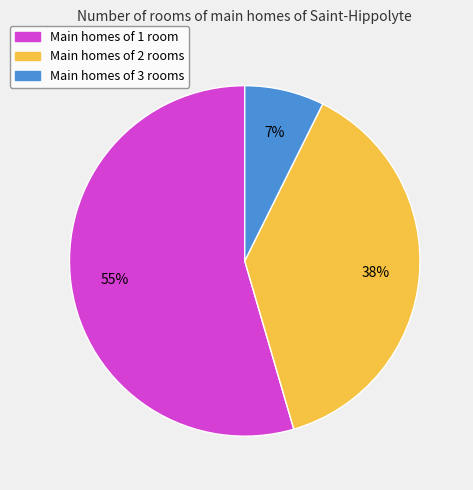

Combined, do Main homes of 1 room and Main homes of 3 rooms account for over 50%?

Yes